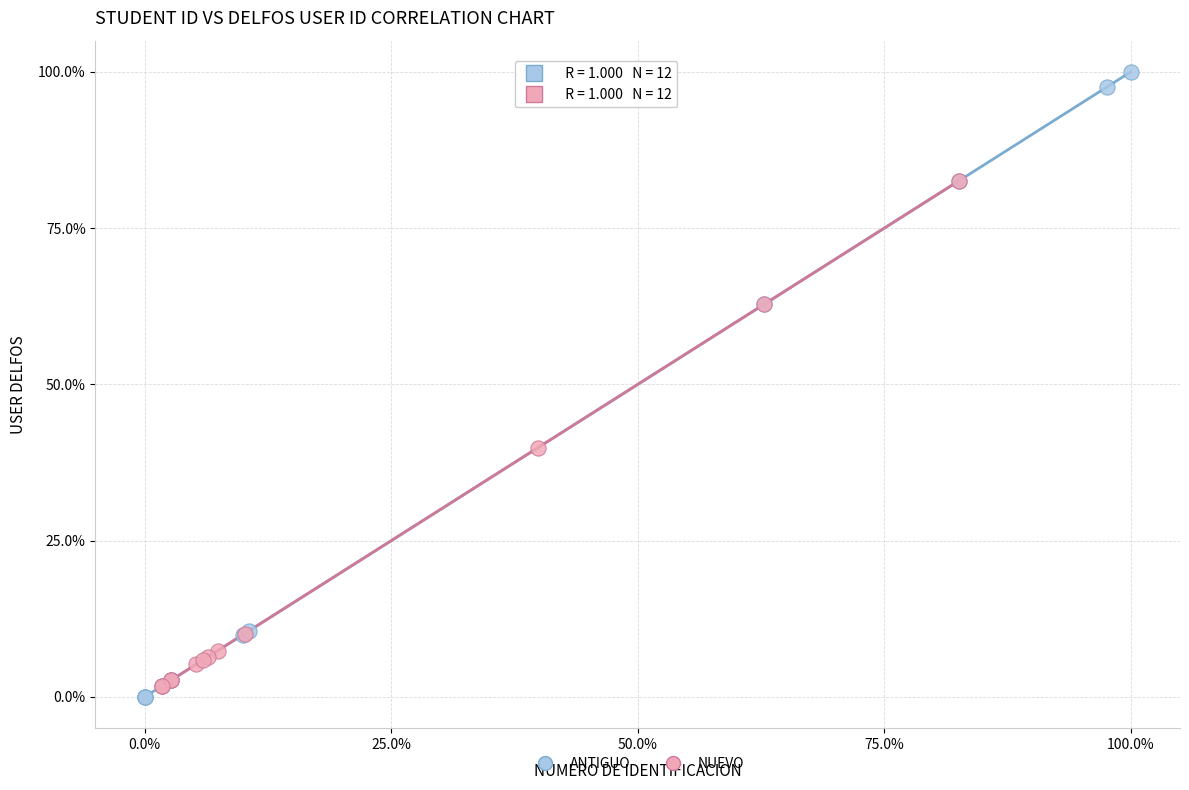

Which series reaches the maximum Y coordinate?

ANTIGUO